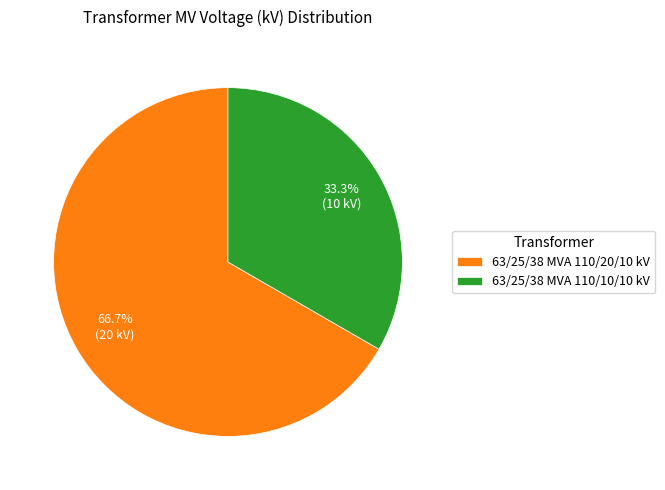

The 63/25/38 MVA 110/10/10 kV slice represents 25% of the pie. True or false?

False